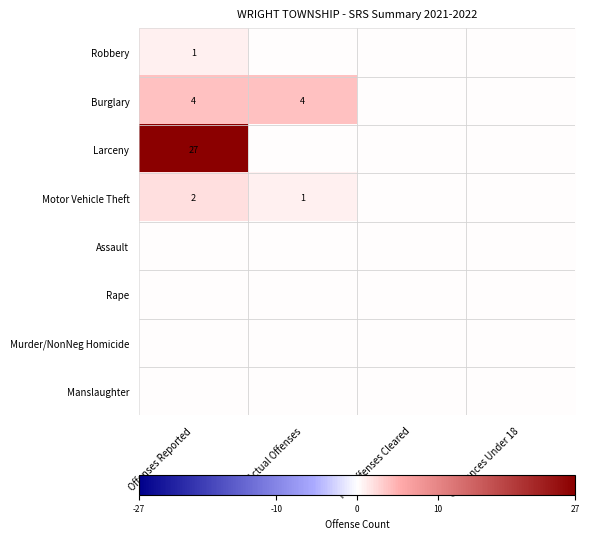

How many series are shown in this chart?

8